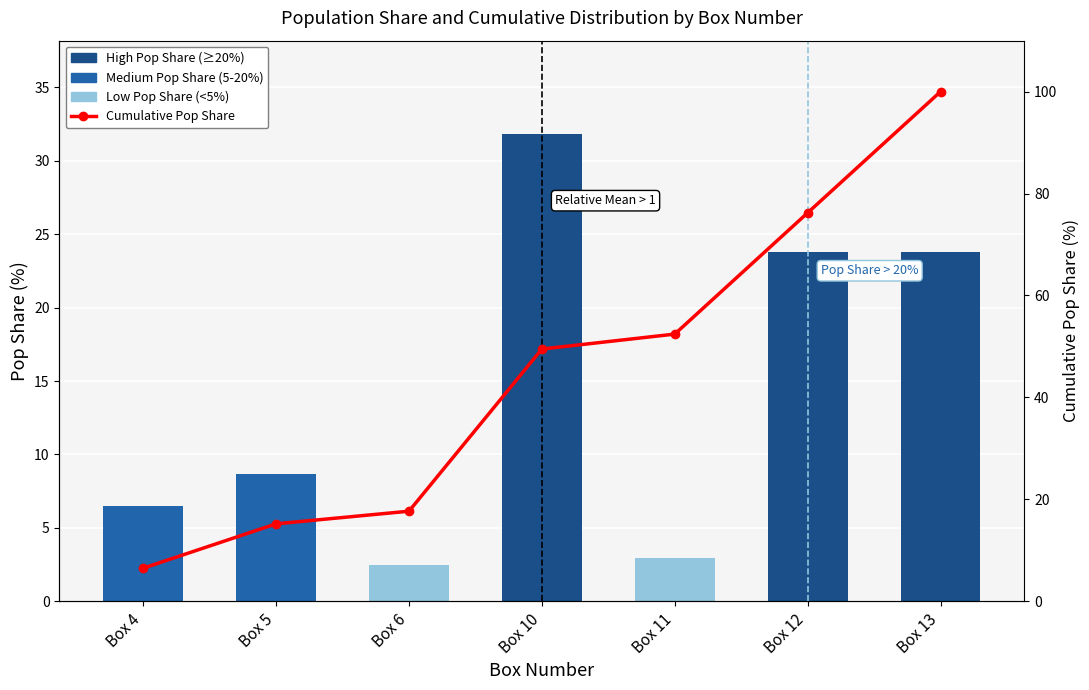

What is the maximum value shown in the chart?

100.0